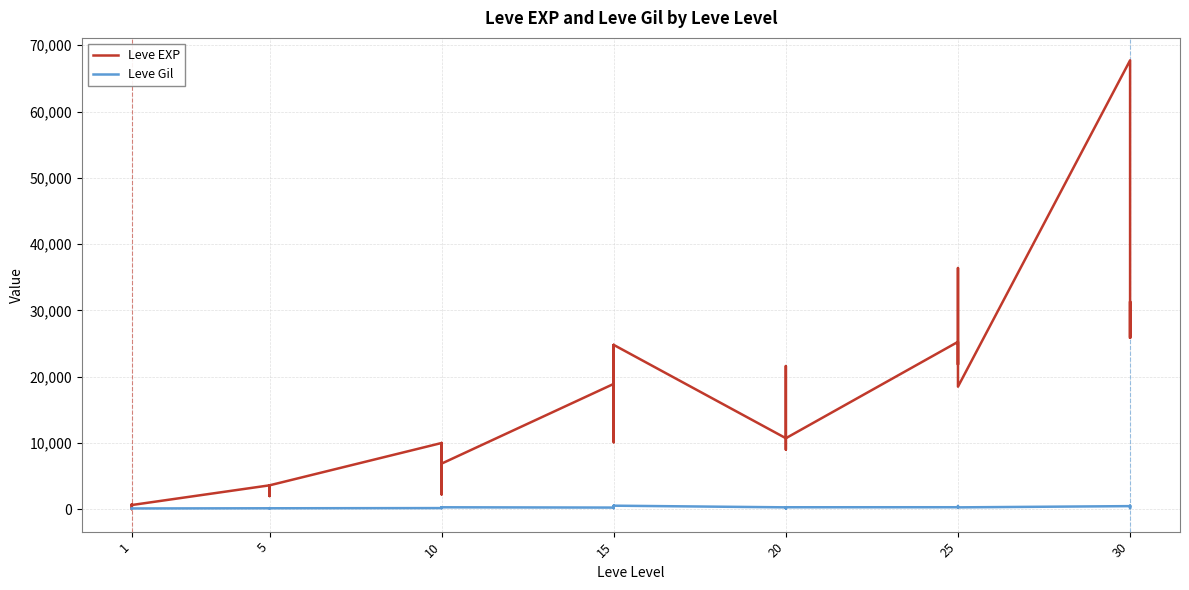

What is the difference between the maximum and second lowest values in the Leve EXP series?

67280